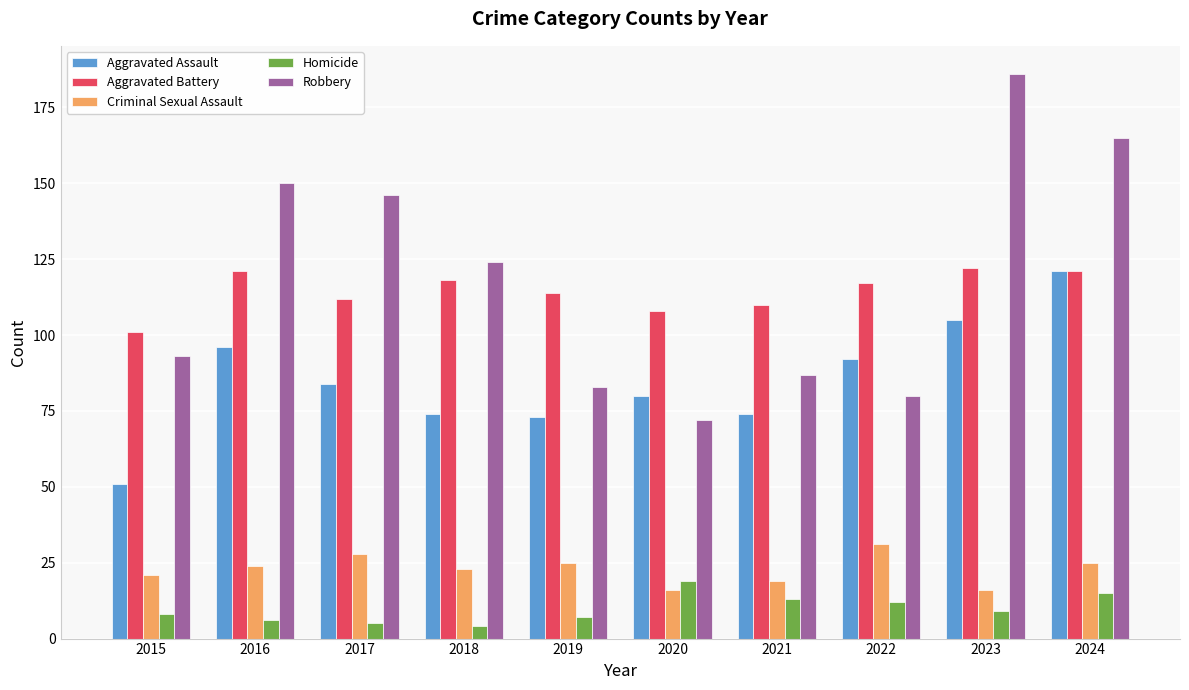

Read the Criminal Sexual Assault value at 2015, to the nearest 5.

20